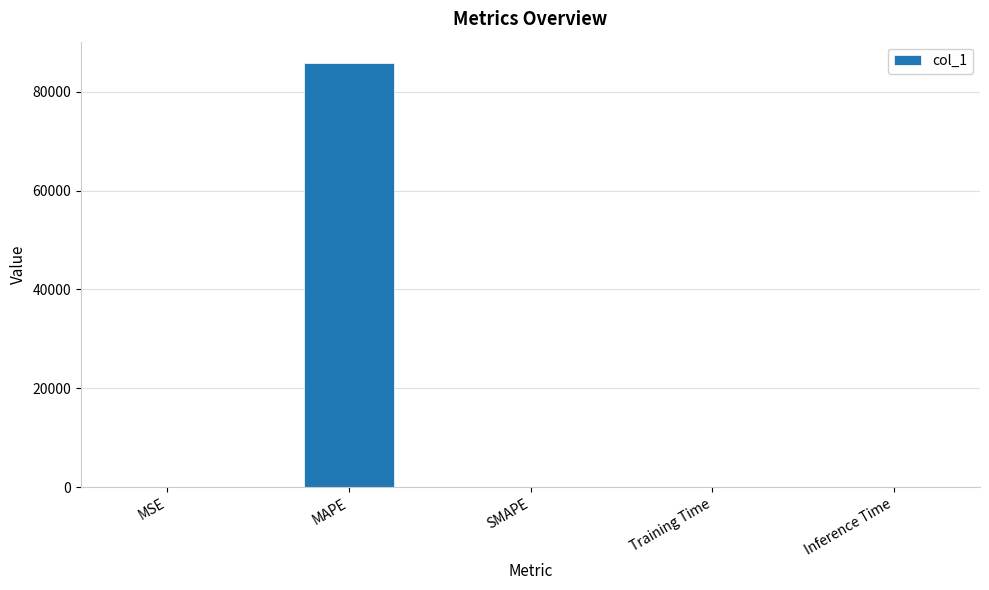

What is the approximate value at MSE?

0.9